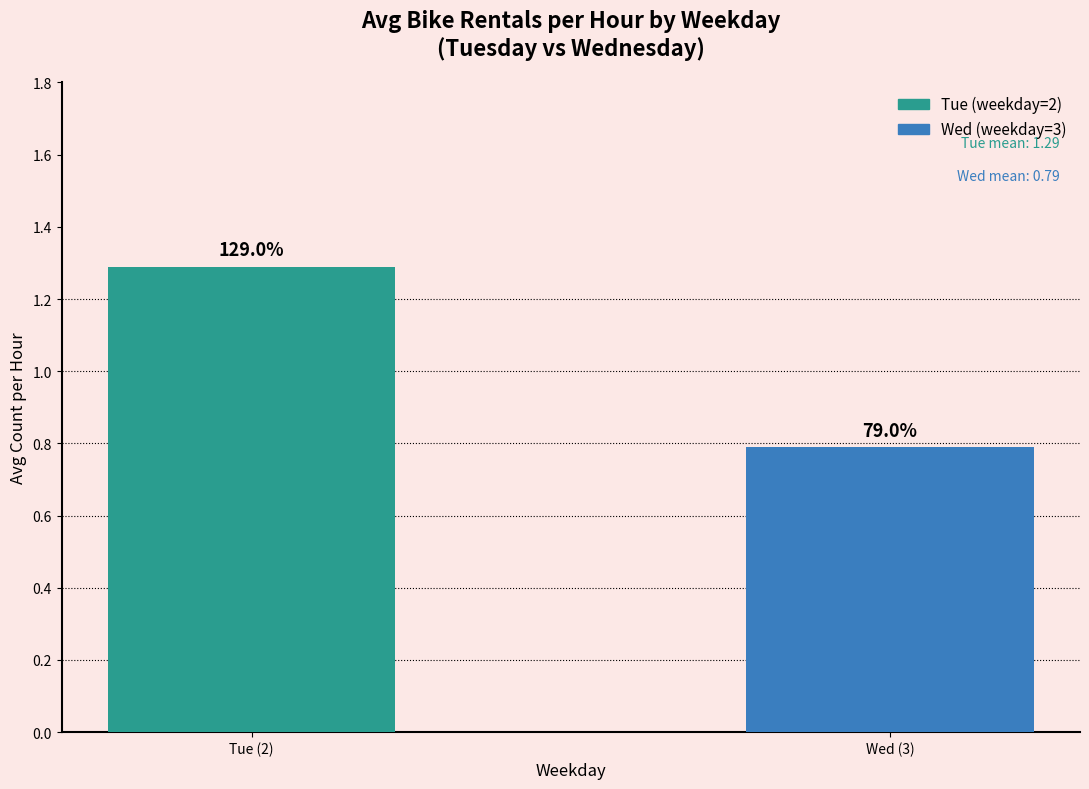

Rank the categories by value from lowest to highest.

Wed (3), Tue (2)